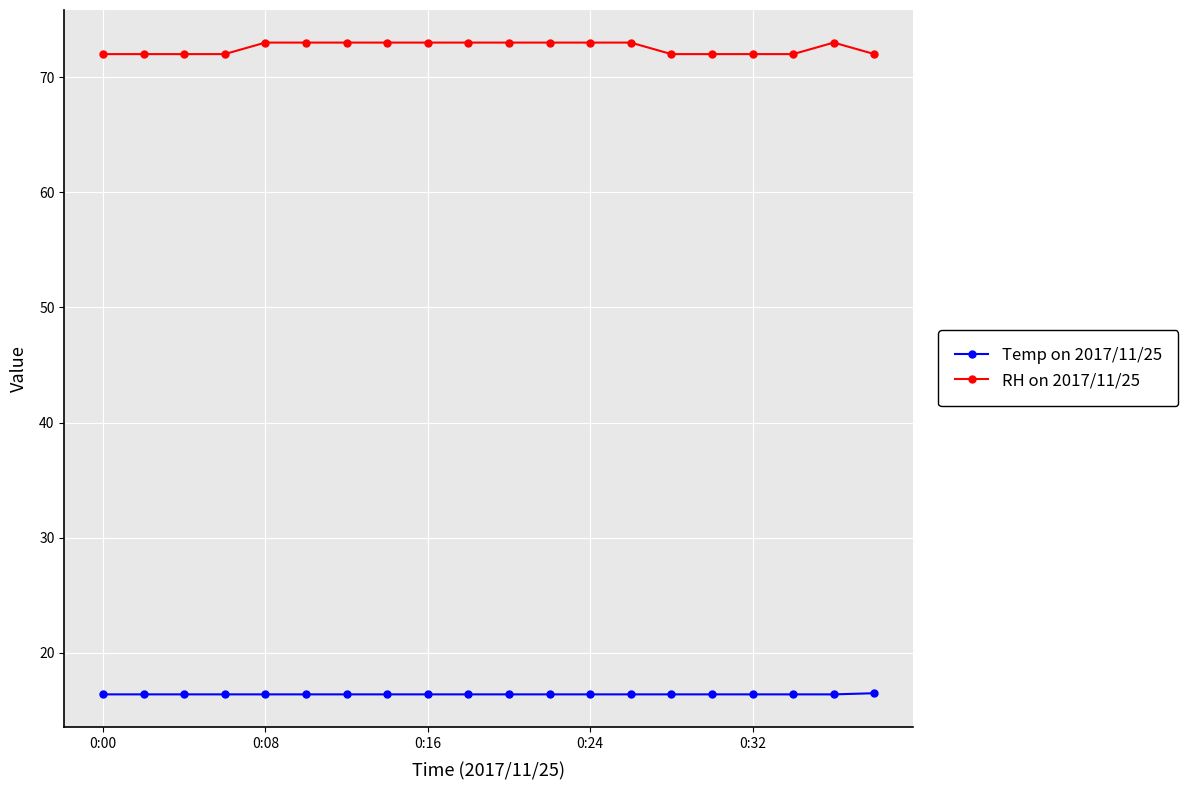

What is the average value of the Temp on 2017/11/25 series?

16.4